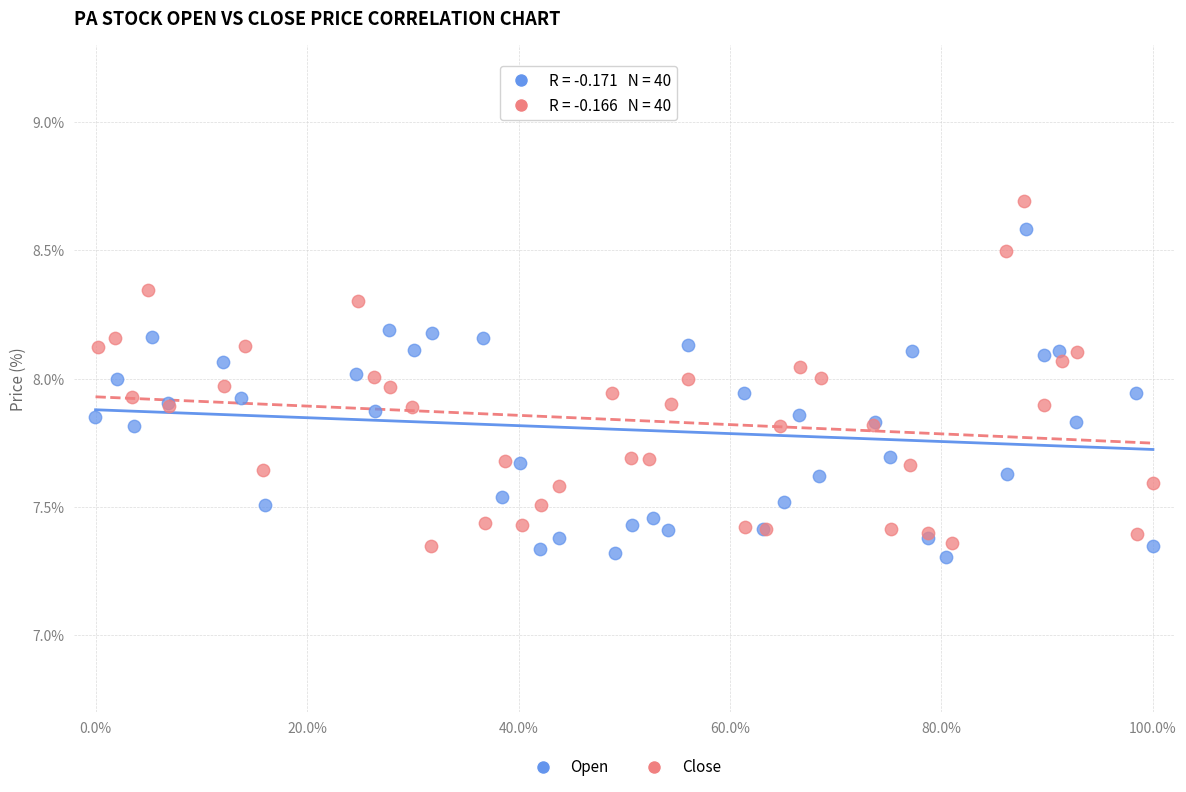

Which series has the widest spread of Y values?

Close